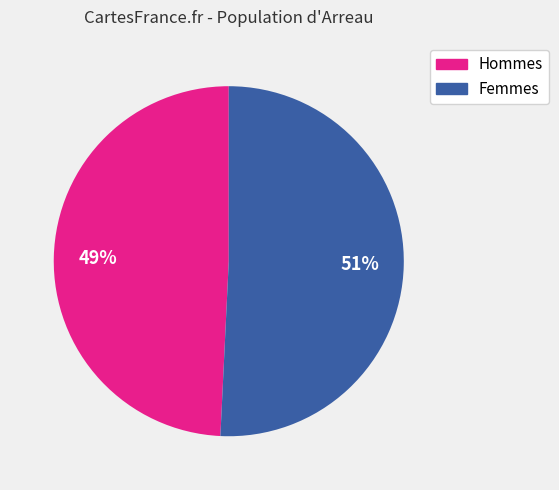

Is there any slice that represents more than half of the pie?

Yes